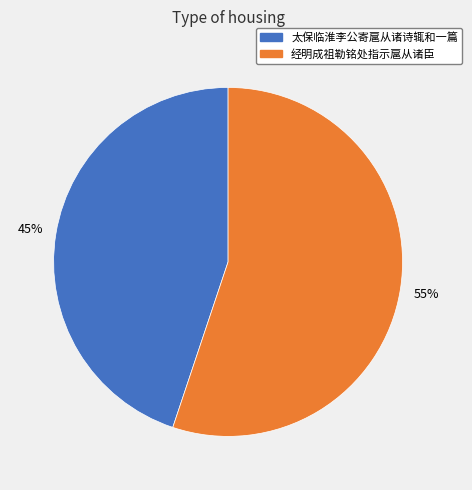

What is the majority slice?

经明成祖勒铭处指示扈从诸臣